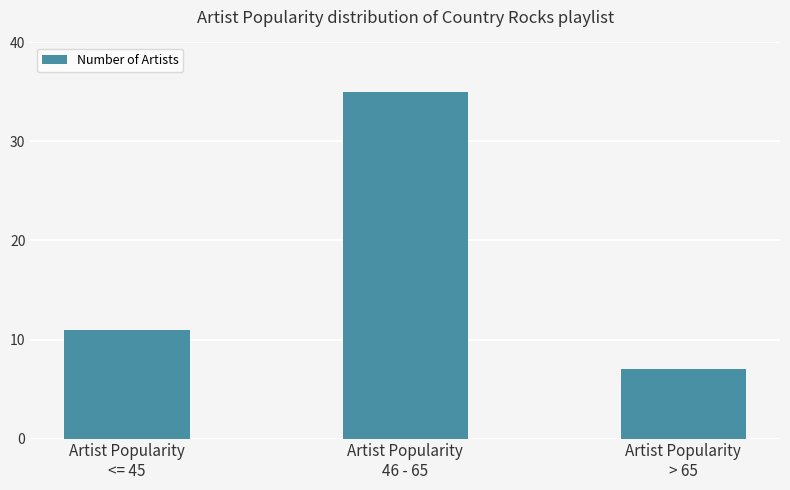

What is the ratio of the value at Artist Popularity
46 - 65 to the value at Artist Popularity
> 65?

5.0